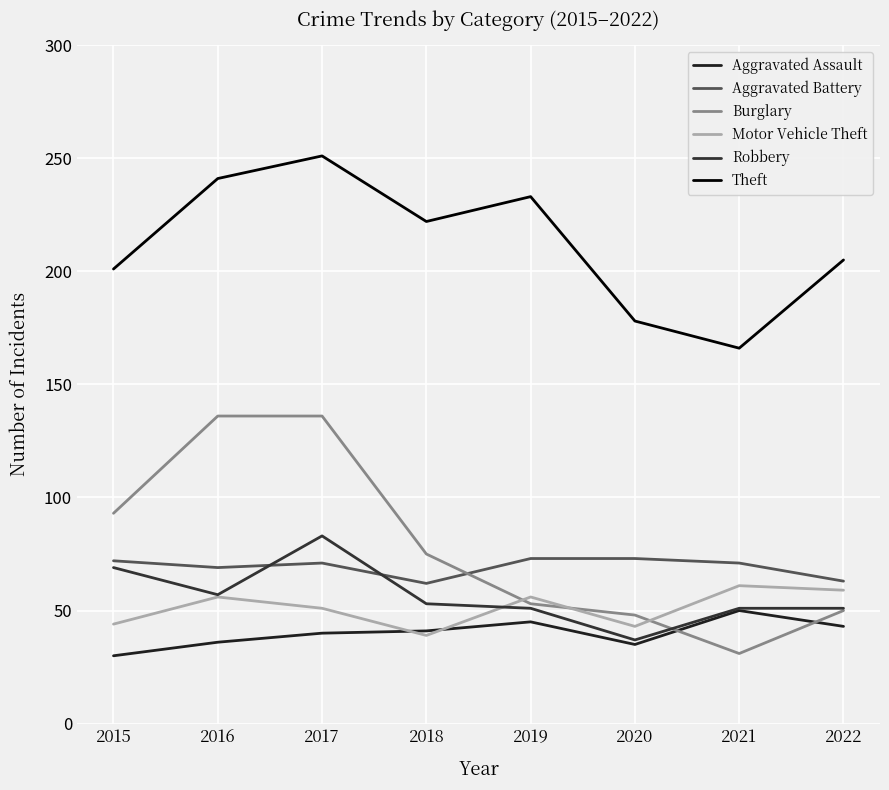

Reading left to right, transcribe all the data shown in this chart.

Aggravated Assault: 2015=30	2016=36	2017=40	2018=41	2019=45	2020=35	2021=50	2022=43
Aggravated Battery: 2015=72	2016=69	2017=71	2018=62	2019=73	2020=73	2021=71	2022=63
Burglary: 2015=93	2016=136	2017=136	2018=75	2019=53	2020=48	2021=31	2022=50
Motor Vehicle Theft: 2015=44	2016=56	2017=51	2018=39	2019=56	2020=43	2021=61	2022=59
Robbery: 2015=69	2016=57	2017=83	2018=53	2019=51	2020=37	2021=51	2022=51
Theft: 2015=201	2016=241	2017=251	2018=222	2019=233	2020=178	2021=166	2022=205